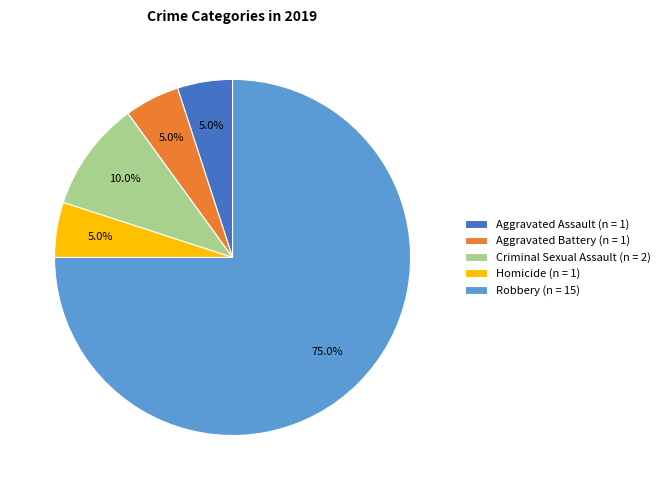

Is it true that Homicide is 12% of the pie?

False